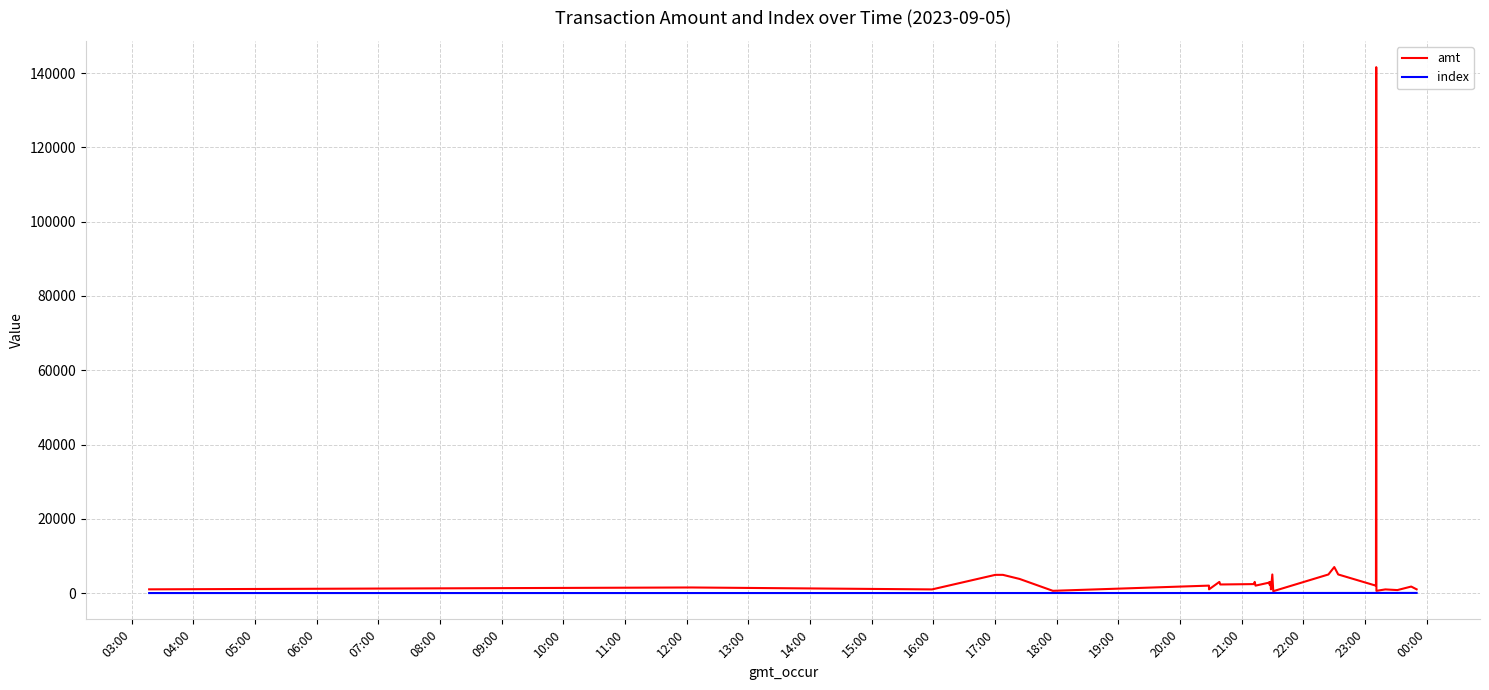

Which series has the widest spread of values?

amt